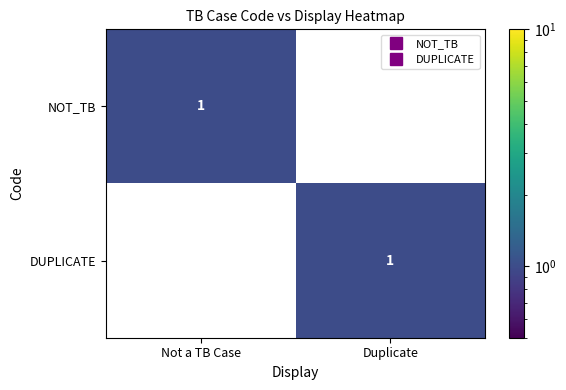

Rank the series at Duplicate from highest to lowest value.

DUPLICATE, NOT_TB